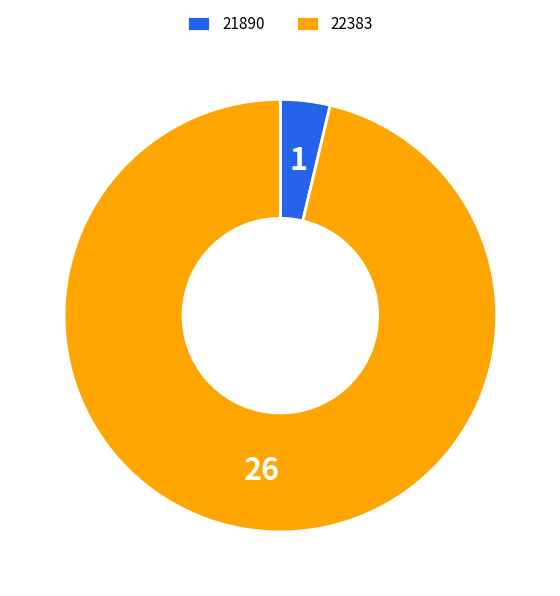

Rank the categories by value from lowest to highest.

21890, 22383